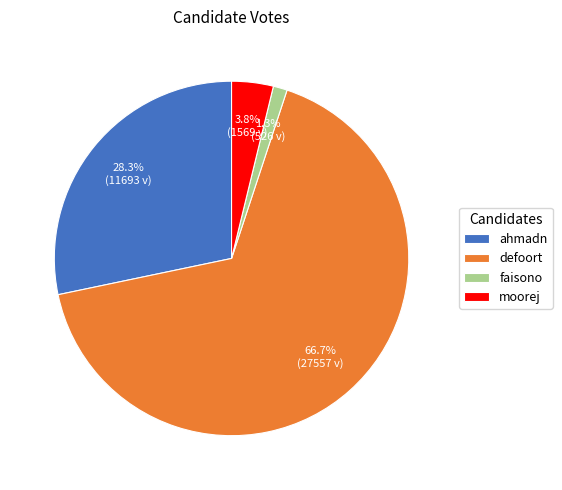

Approximately how many times larger is the value at faisono compared to moorej?

0.3